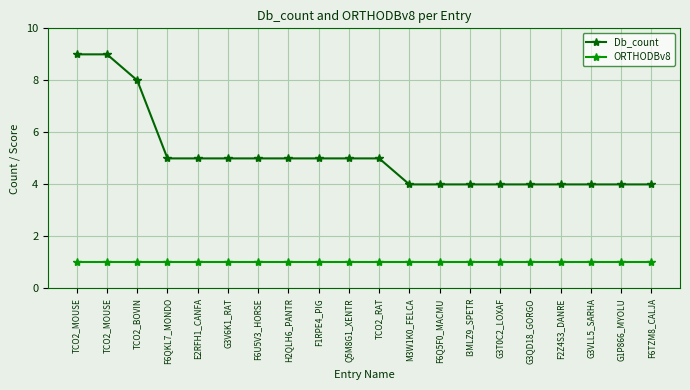

List the labels in order of ORTHODBv8 value, largest first.

TCO2_MOUSE, TCO2_MOUSE, TCO2_BOVIN, F6QKL7_MONDO, E2RFH1_CANFA, G3V6K1_RAT, F6U5V3_HORSE, H2QLH6_PANTR, F1RPE4_PIG, Q5M8G1_XENTR, TCO2_RAT, M3W1K0_FELCA, F6Q5F0_MACMU, I3MLZ9_SPETR, G3T0C2_LOXAF, G3QD18_GORGO, F2Z4S3_DANRE, G3VLL5_SARHA, G1P866_MYOLU, F6TZM8_CALJA